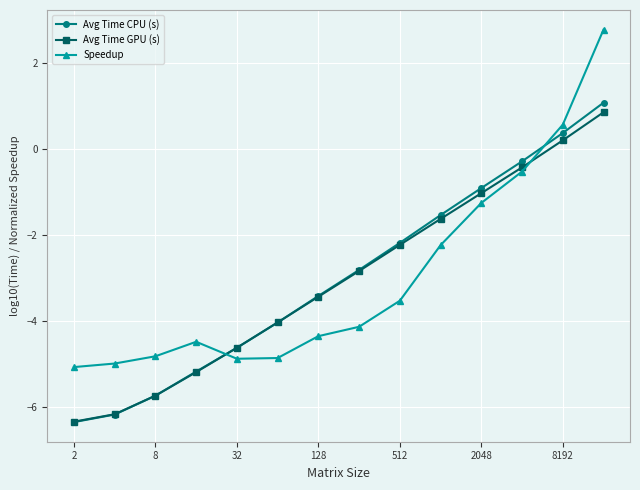

How many lines are shown in the chart?

3